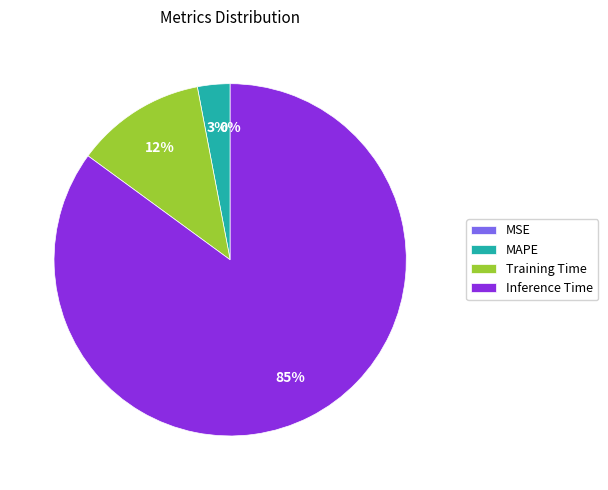

To the nearest percent, what is the average slice percentage?

25%